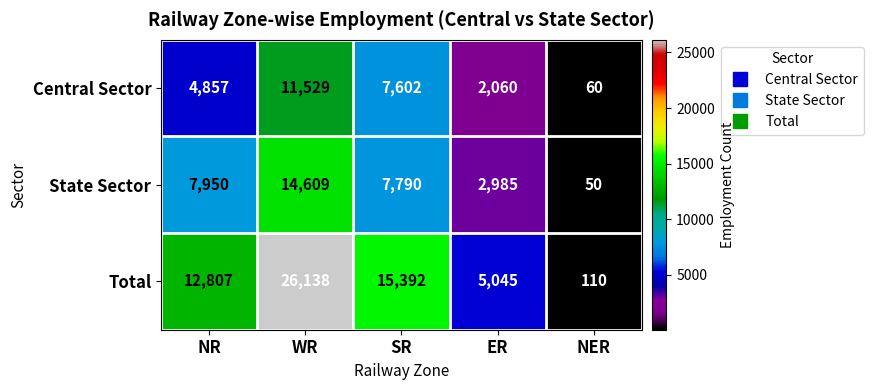

At which label does Total reach its peak?

WR